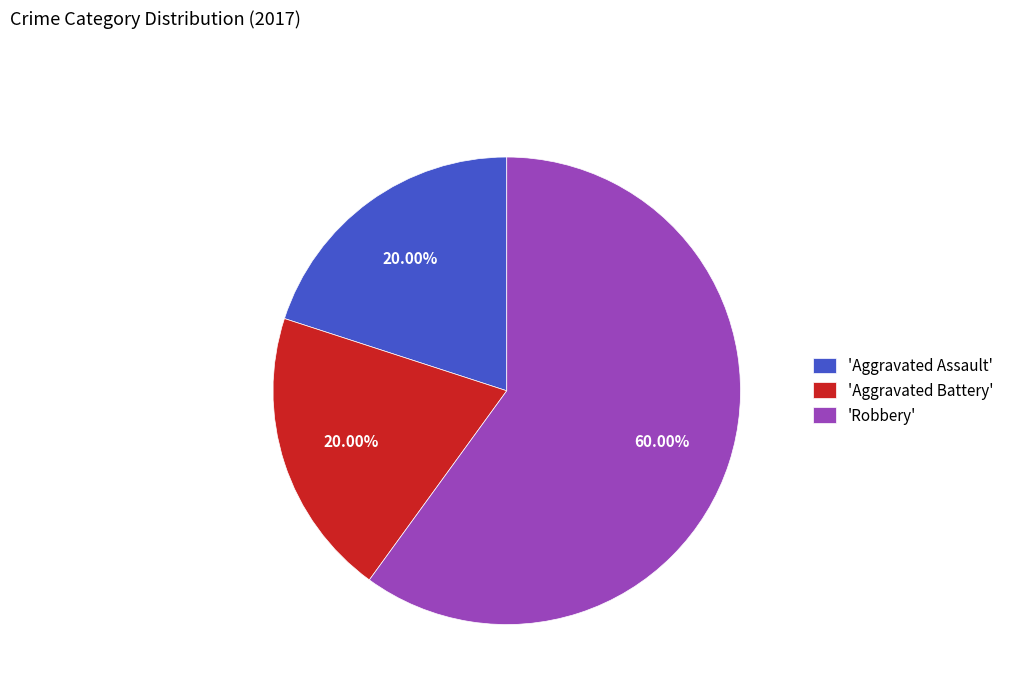

Is the sum of 'Aggravated Assault' and 'Aggravated Battery' greater than half?

No